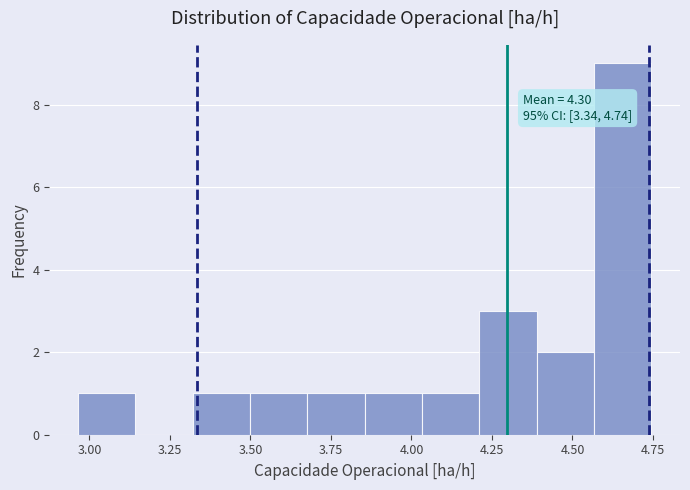

Around what value on the x-axis is the tallest bar? Give the approximate position of its centre, as read against the axis.

4.65